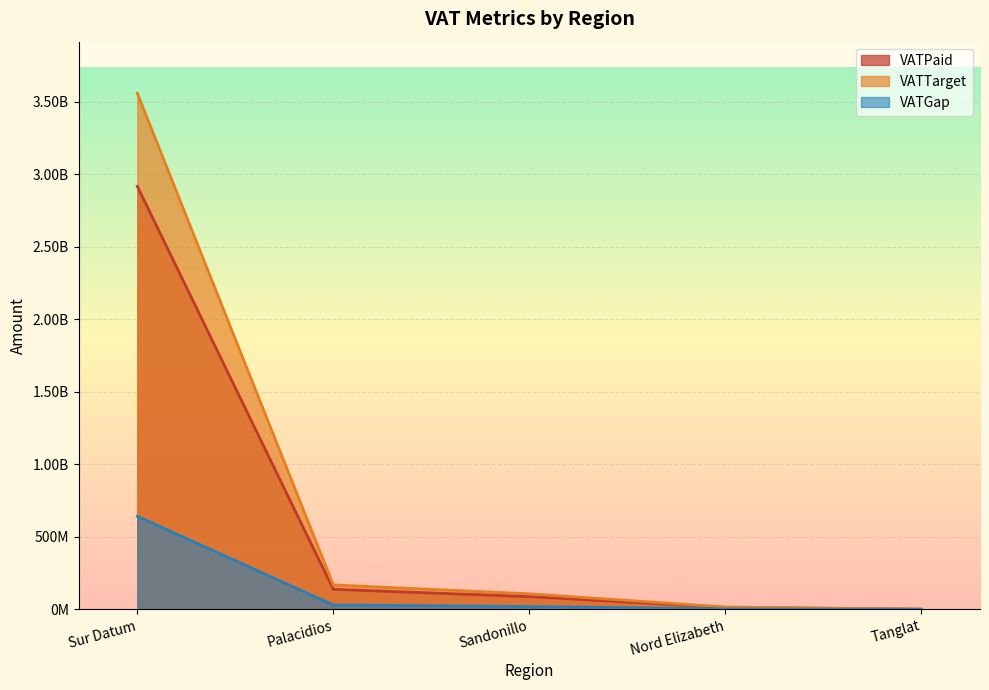

Does the chart display data point markers on the line(s)?

No